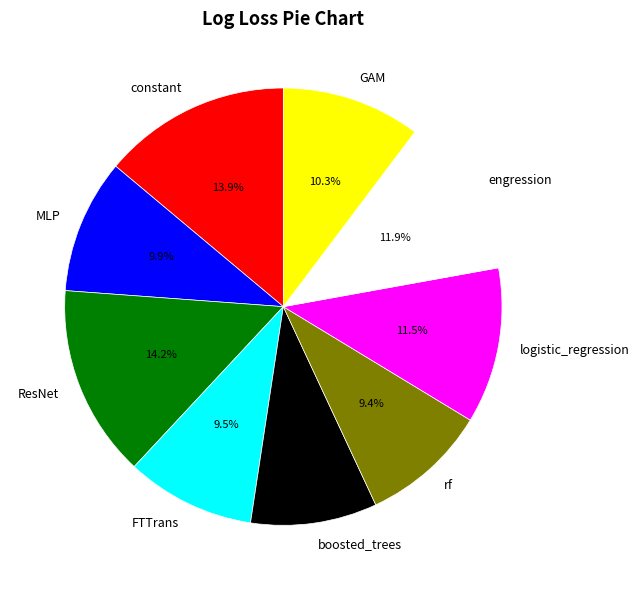

How many slices are in this pie chart?

9